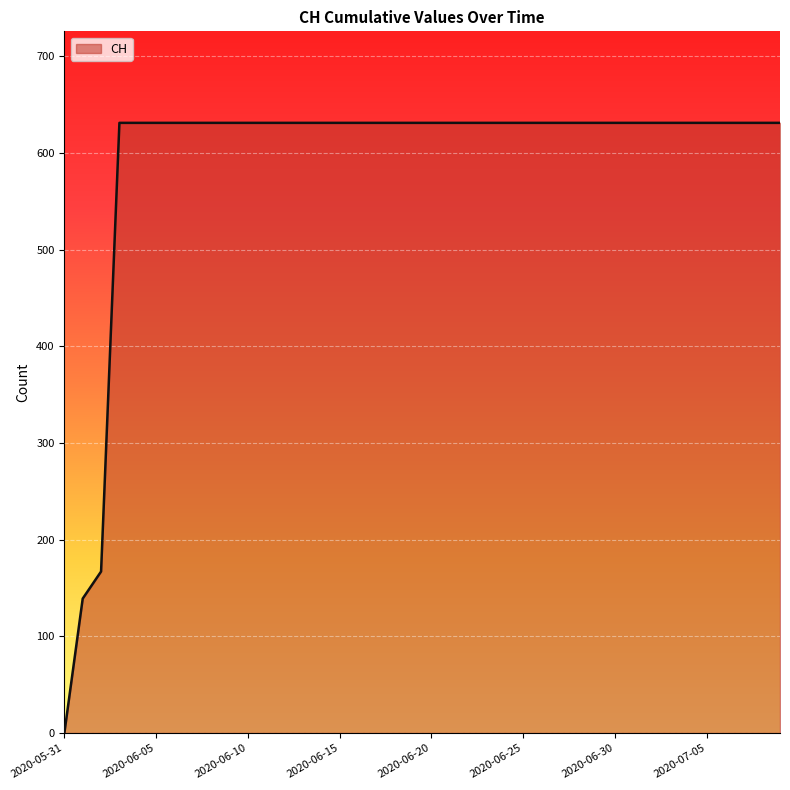

What is the difference between the maximum and minimum values?

631